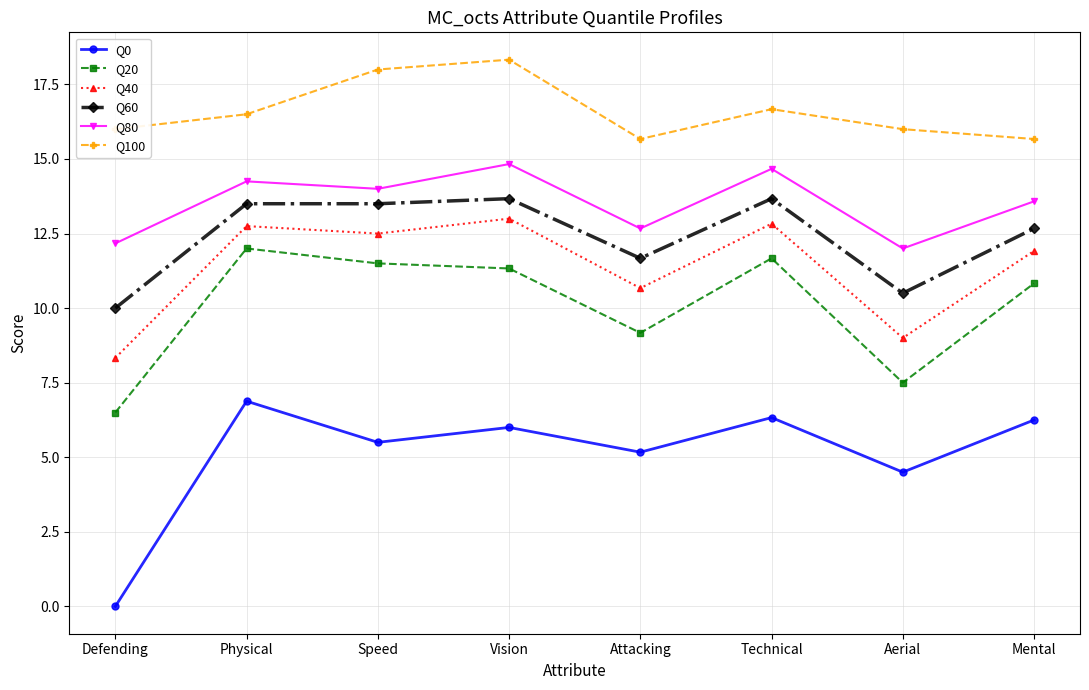

What is the value of the Q40 point at the 1st from the left?

8.3